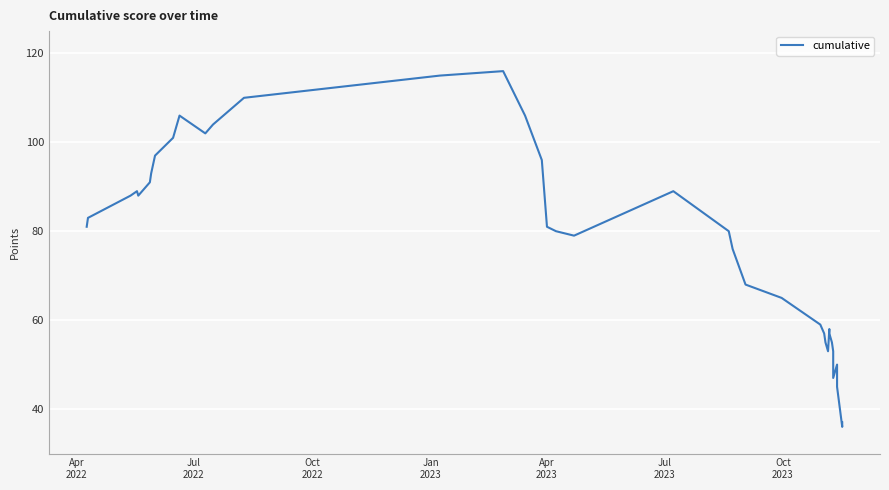

How many data points are above 80?

19